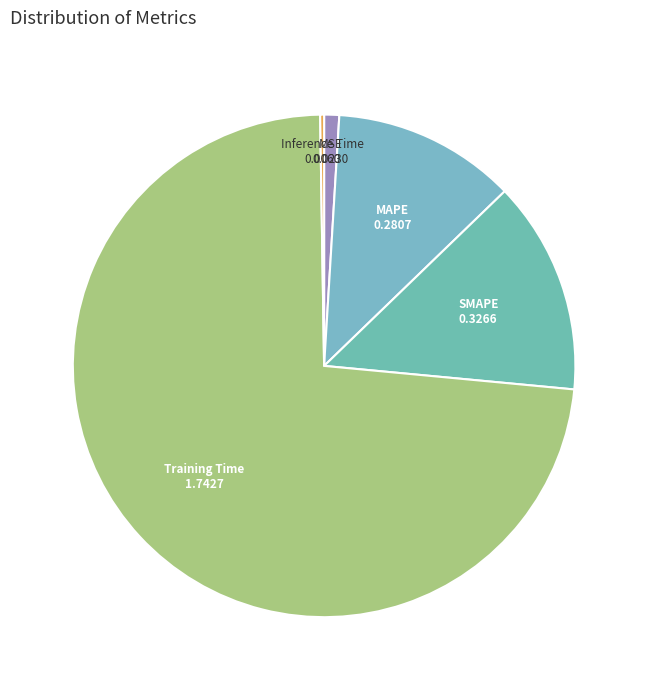

Do Training Time and MSE together represent more than half of the pie?

Yes